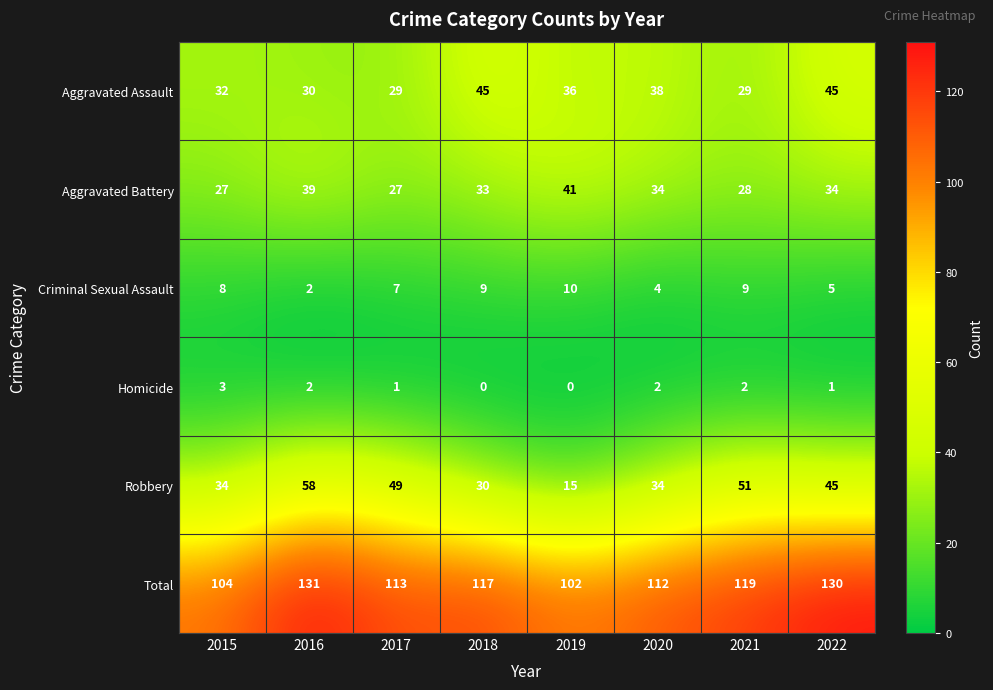

What is the total value across all series at 2019?

204